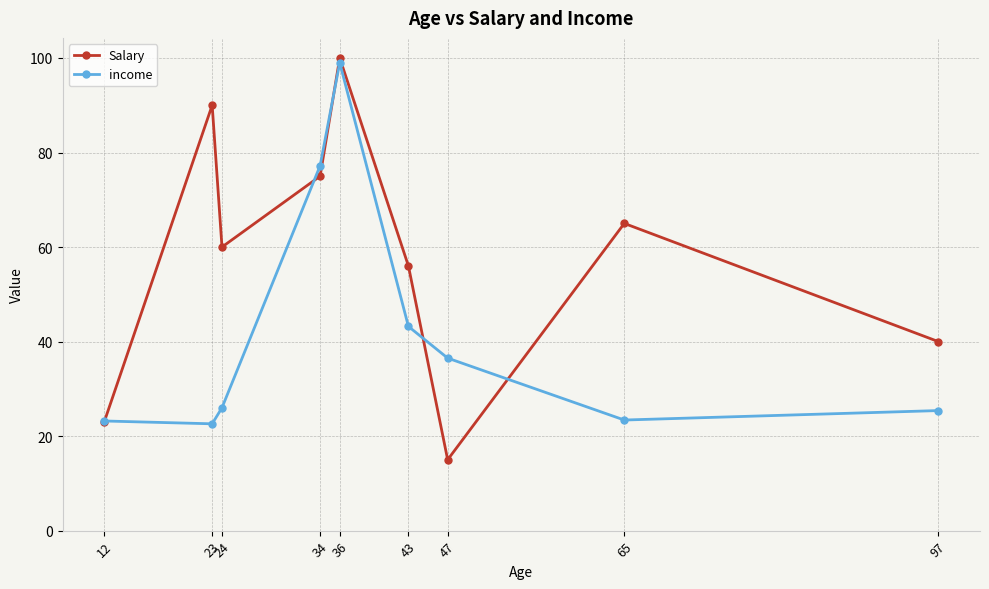

At how many categories does at least one series exceed 98?

1